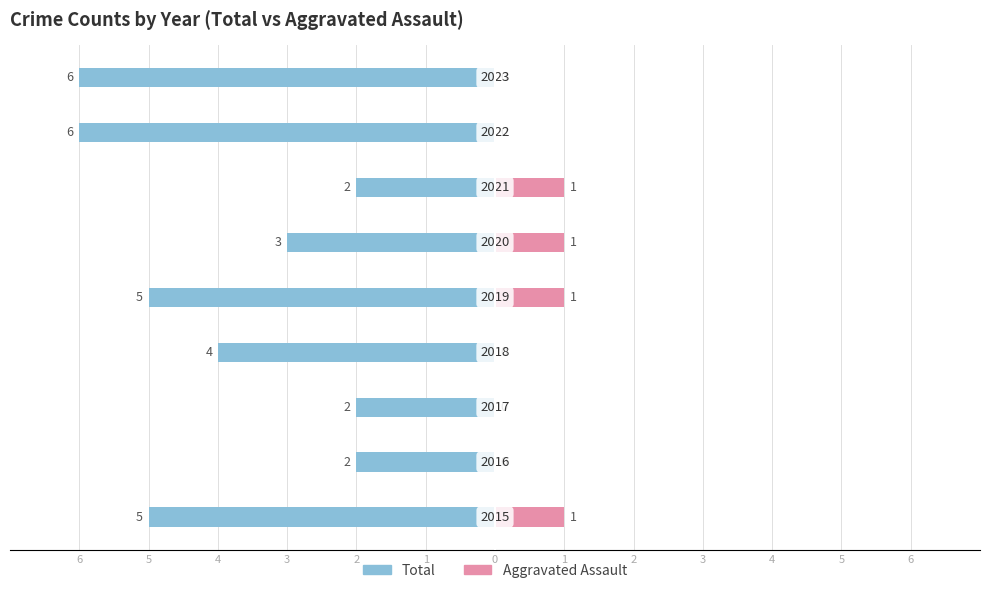

Which has a higher value, 5 or 2?

5